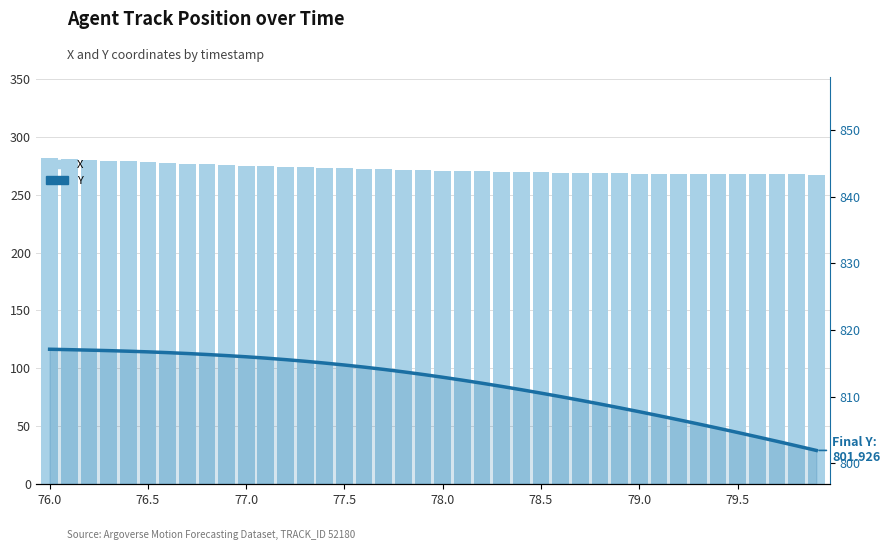

How many distinct data groups are displayed?

2